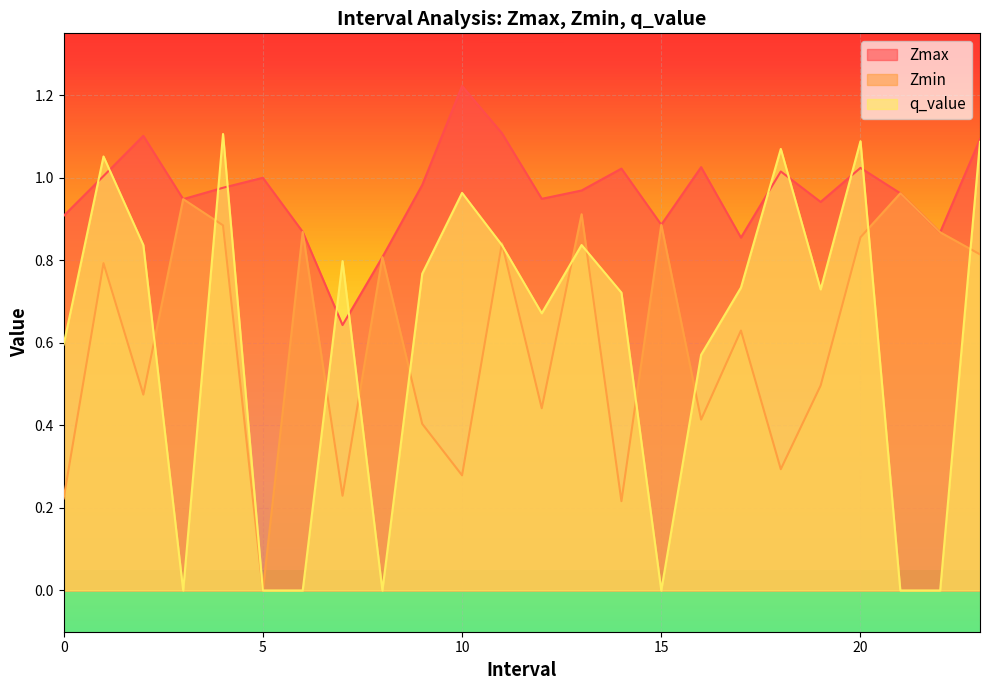

True or false: Zmin and Zmax intersect in this chart.

False